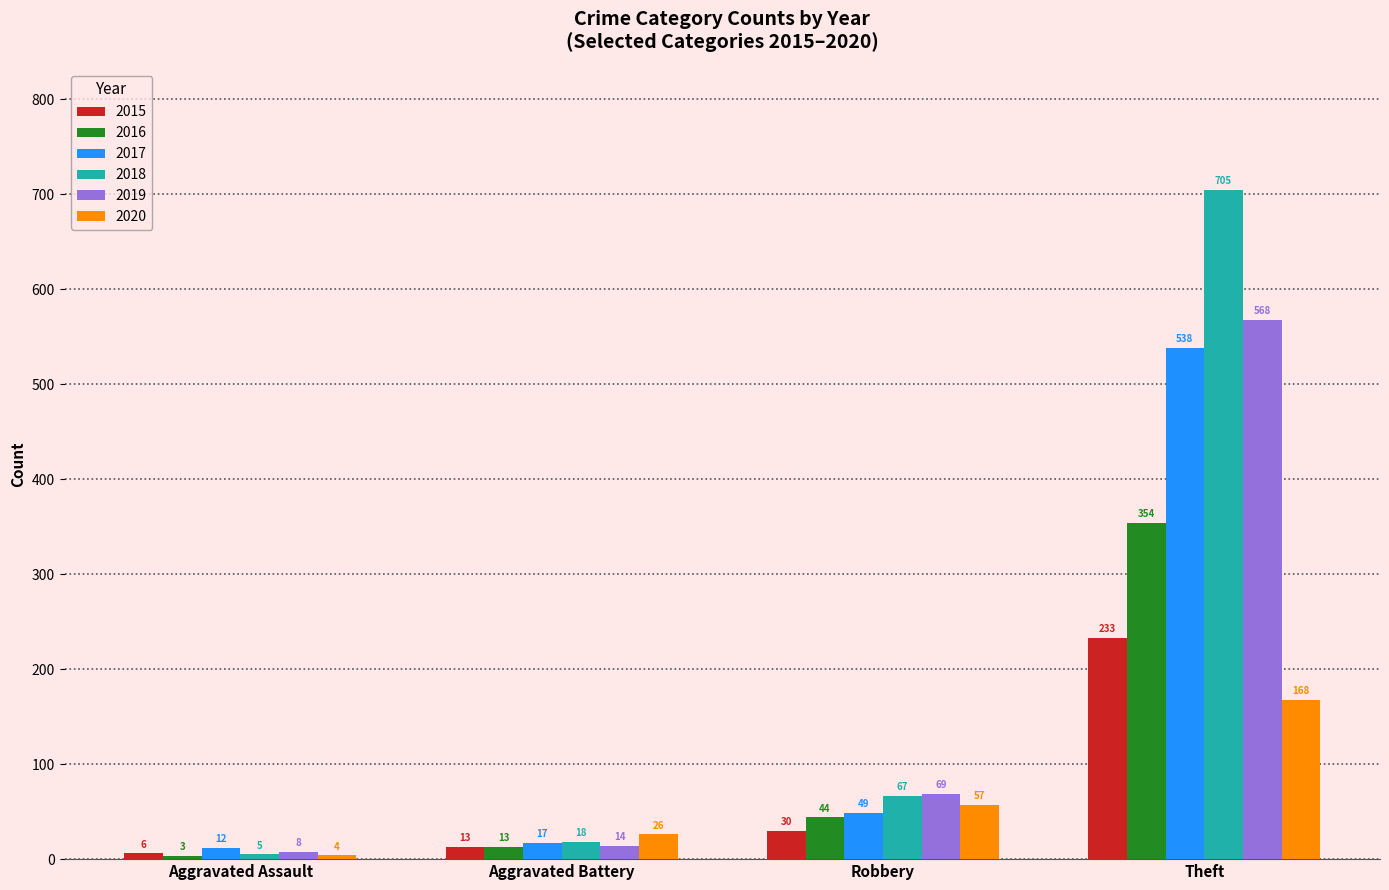

Which series has the largest range (max minus min)?

2018